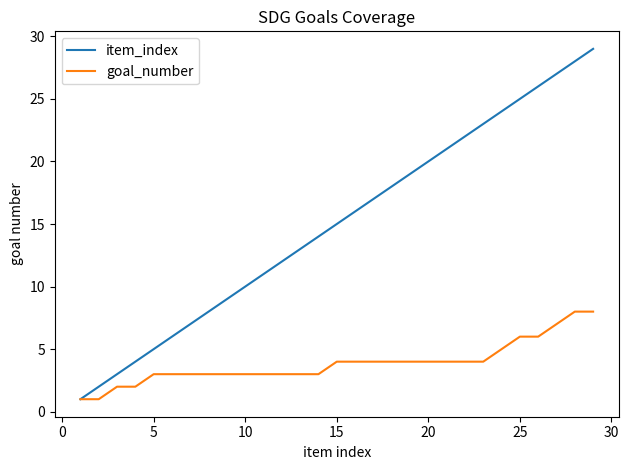

Which series has the largest range (max minus min)?

item_index